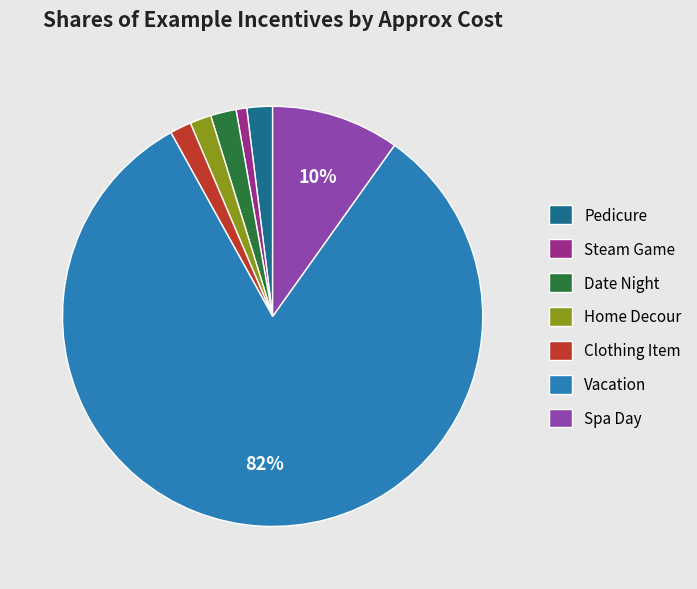

Approximately how many times larger is the value at Date Night compared to Spa Day?

0.2